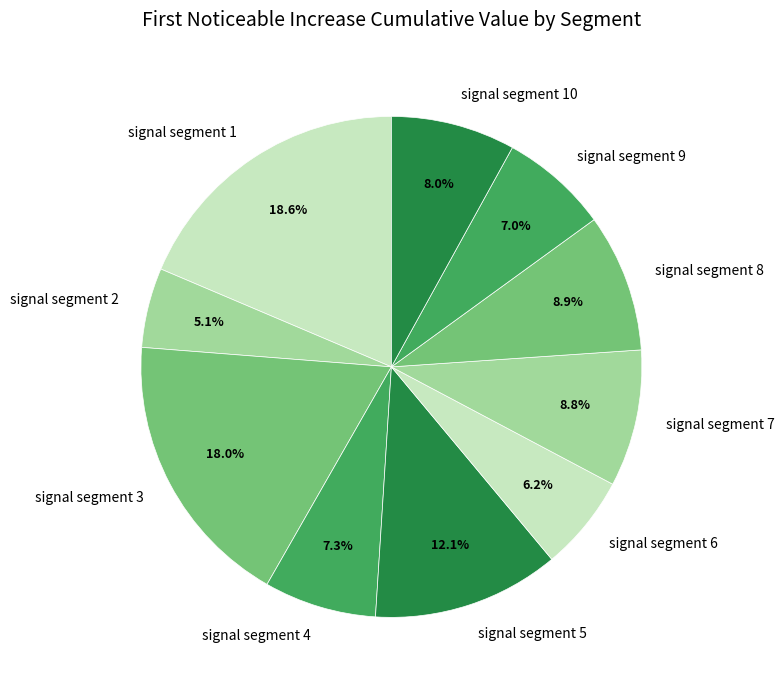

What percentage is the signal segment 7 slice, to the nearest percent?

9%